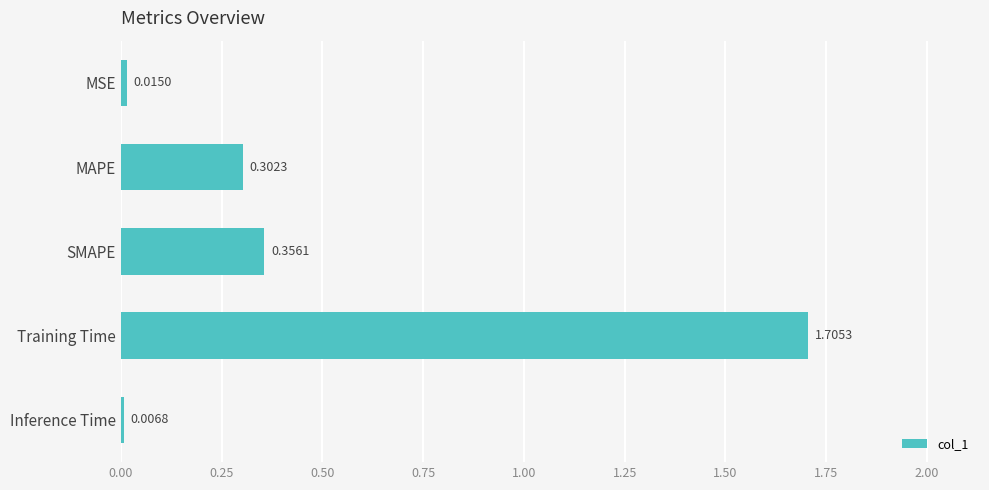

At which label is the value closest to 0?

Inference Time